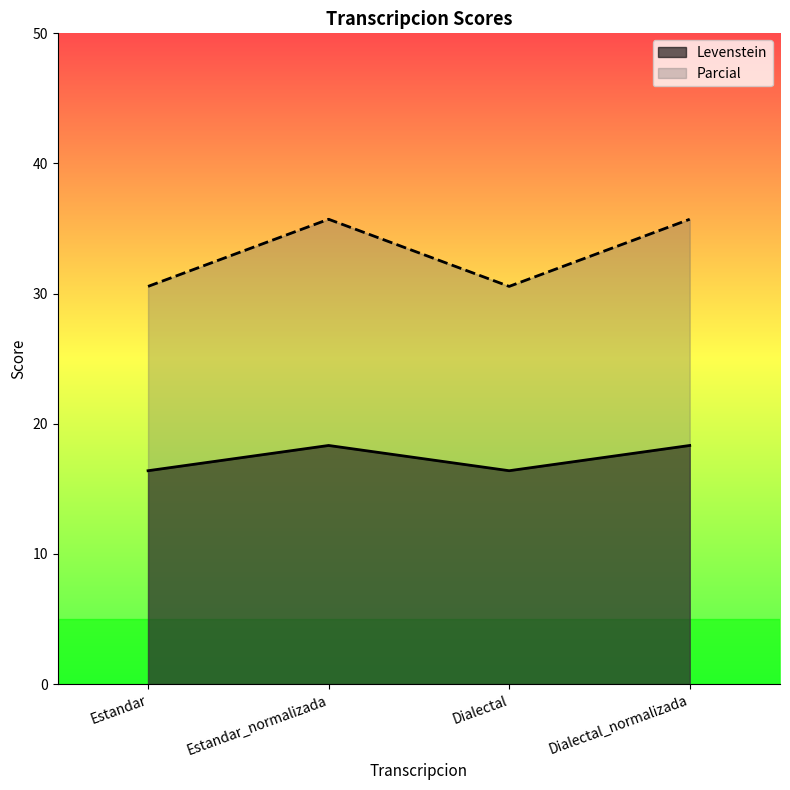

Does the chart display data point markers on the line(s)?

No